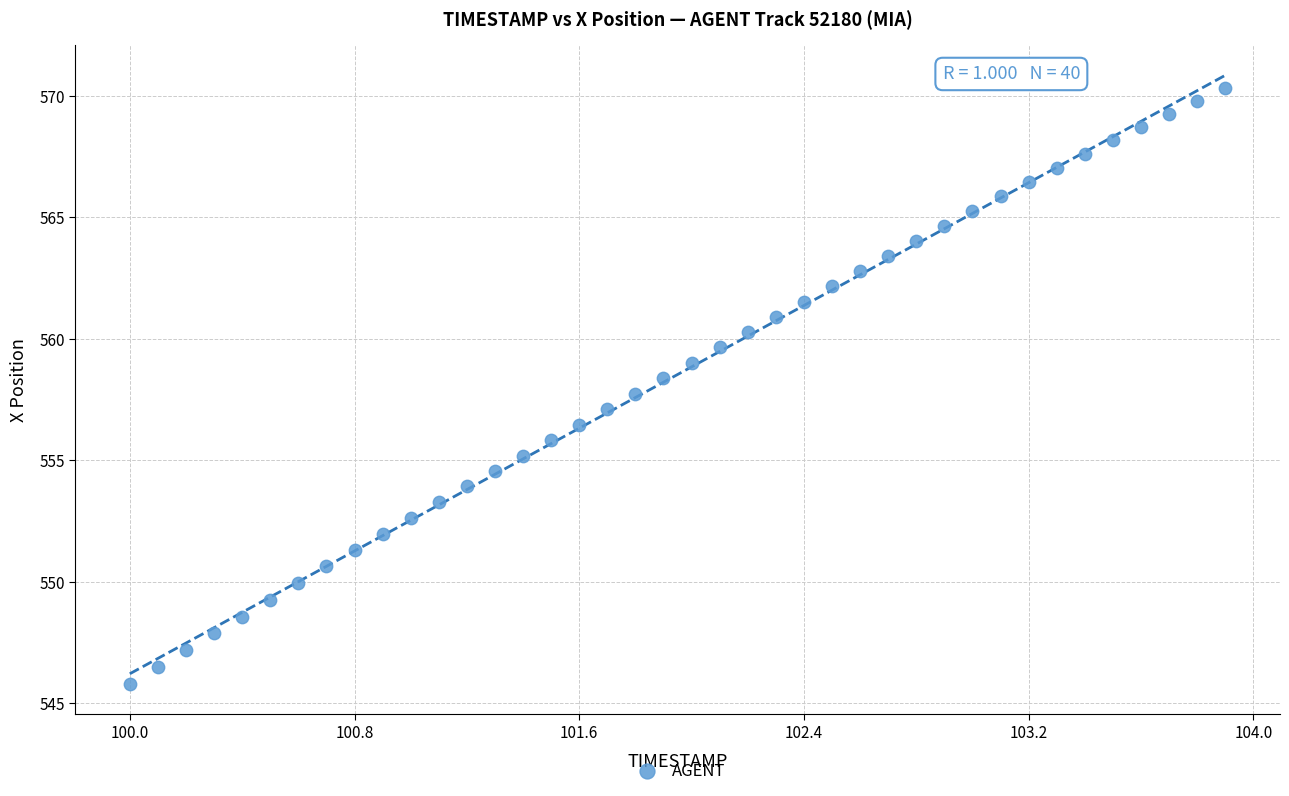

What is the range of X values (max minus min)?

3.9